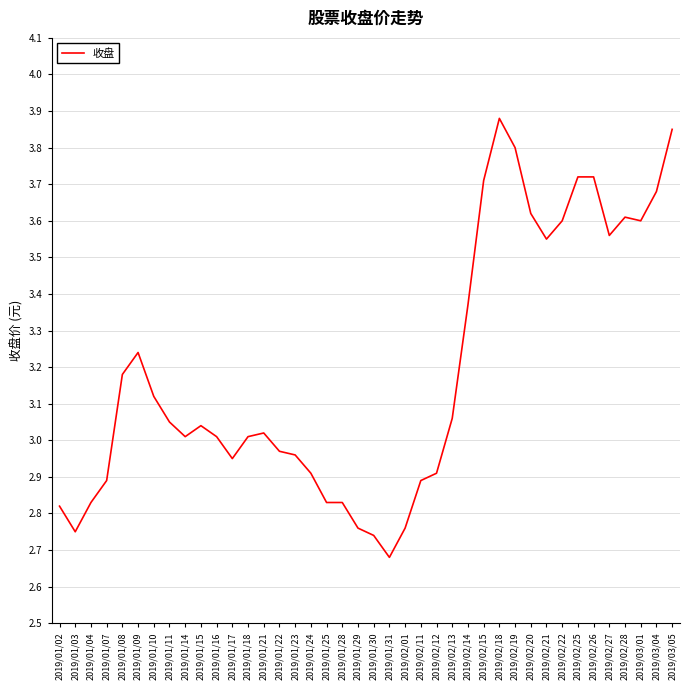

Does the chart display data point markers on the line(s)?

No